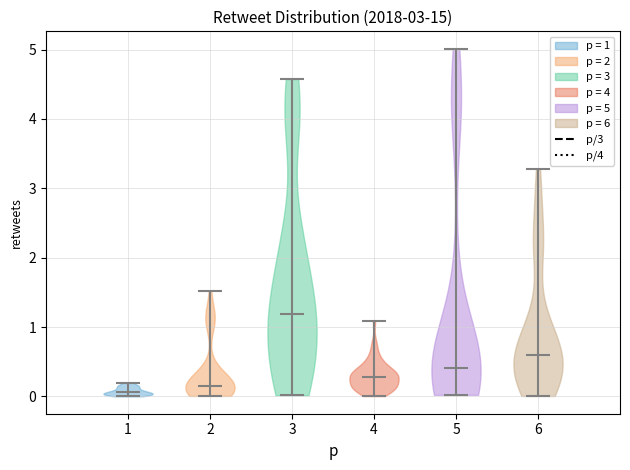

Reading left to right, read every violin against the y-axis: where its median line is, and the lowest and highest points it reaches. The values are not printed on the chart, so give them approximately, as read against the axis.

1: median line 0.1, lowest point 0.0, highest point 0.2
2: median line 0.1, lowest point 0.0, highest point 1.5
3: median line 1.2, lowest point 0.0, highest point 4.6
4: median line 0.3, lowest point 0.0, highest point 1.1
5: median line 0.4, lowest point 0.0, highest point 5.0
6: median line 0.6, lowest point 0.0, highest point 3.3